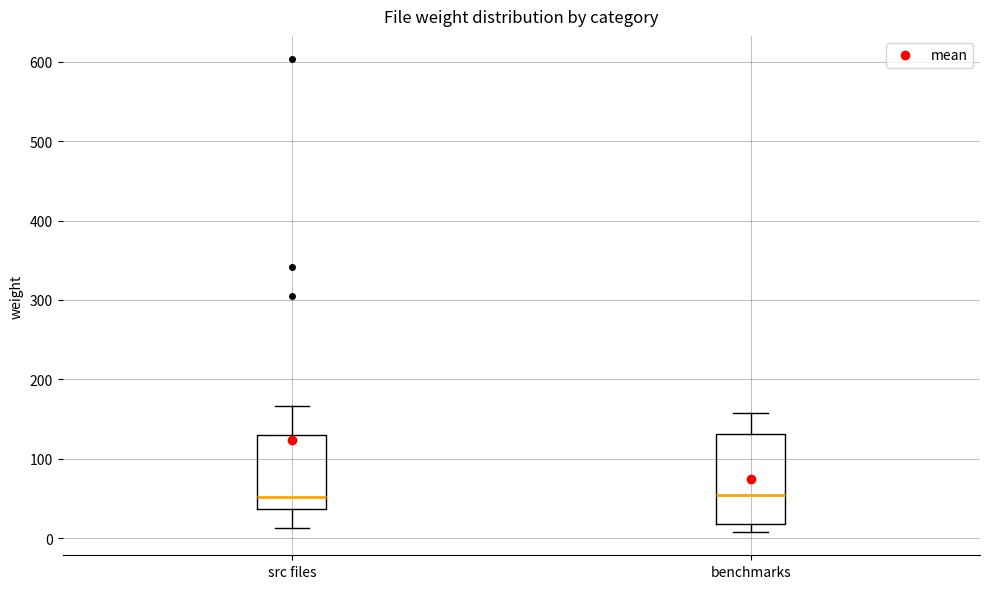

Comparing the boxes themselves (not the whiskers), which one is the tallest?

benchmarks